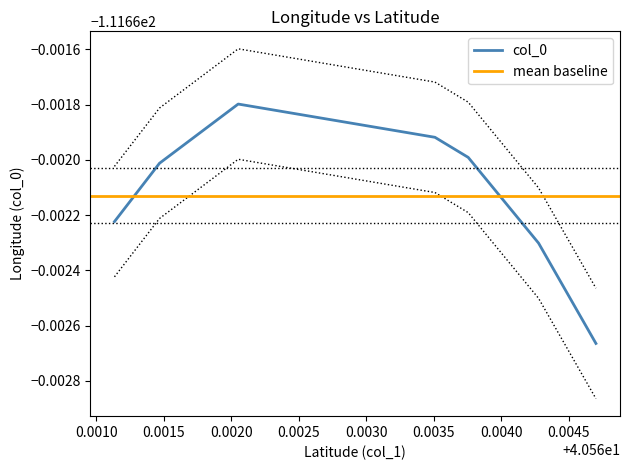

What is the greatest value displayed?

-111.7